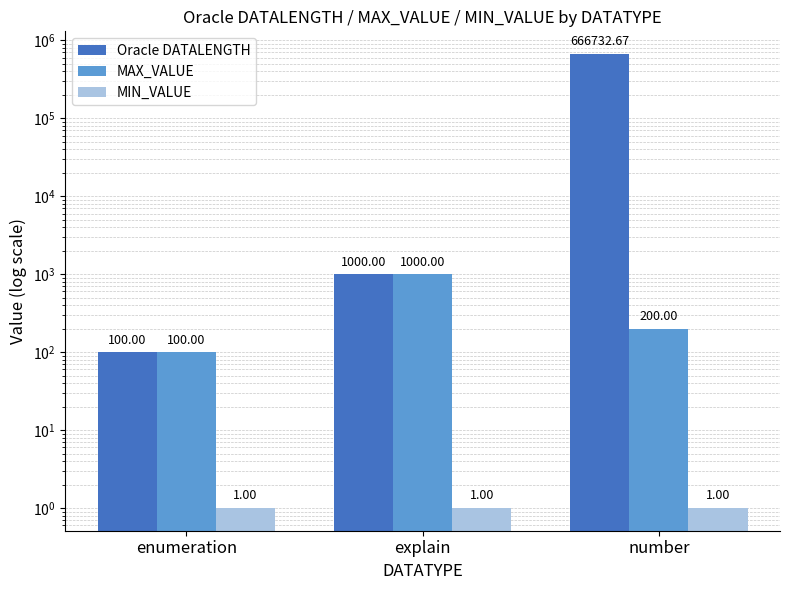

How many groups of bars are there?

3